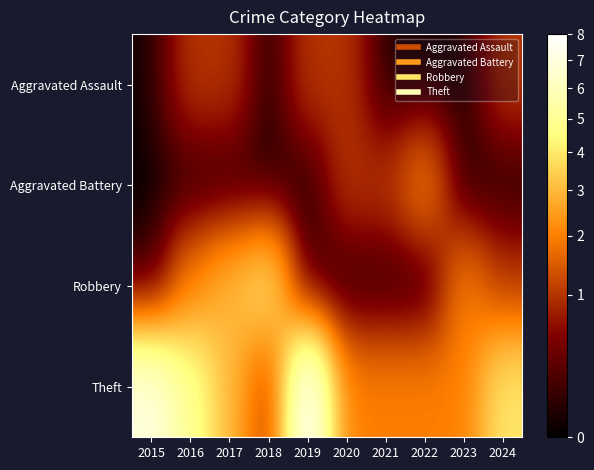

Reading left to right, list all the values displayed in this chart.

Aggravated Assault: 2015=0	2016=1	2017=1	2018=0	2019=1	2020=1	2021=0	2022=0	2023=0	2024=1
Aggravated Battery: 2015=0	2016=0	2017=0	2018=0	2019=0	2020=1	2021=1	2022=2	2023=0	2024=0
Robbery: 2015=0	2016=2	2017=3	2018=4	2019=0	2020=0	2021=0	2022=0	2023=2	2024=1
Theft: 2015=7	2016=5	2017=3	2018=1	2019=8	2020=2	2021=2	2022=2	2023=2	2024=4